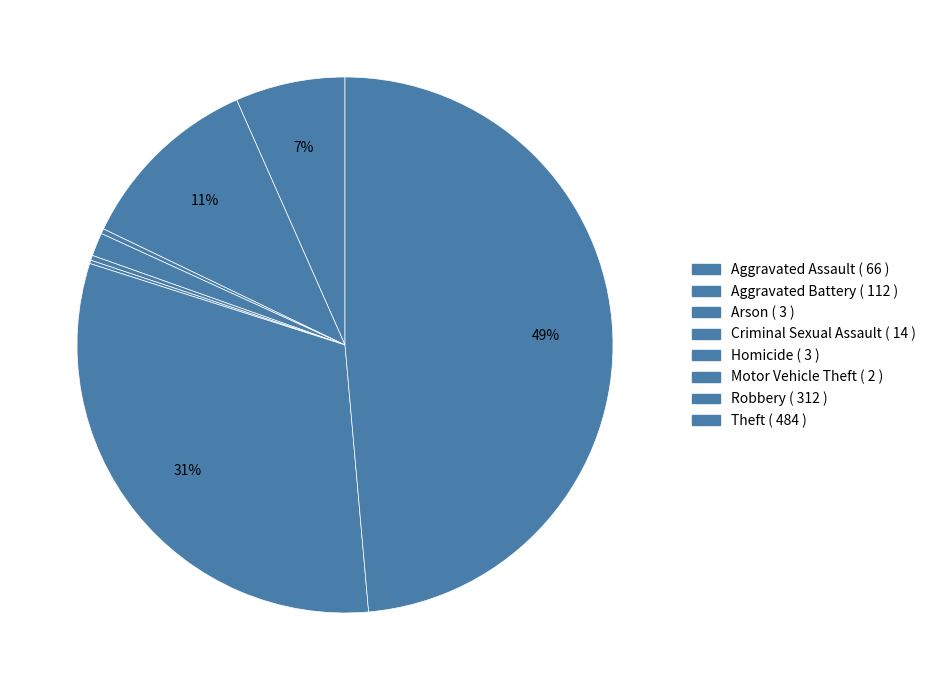

Is it true that Robbery is 31% of the pie?

True